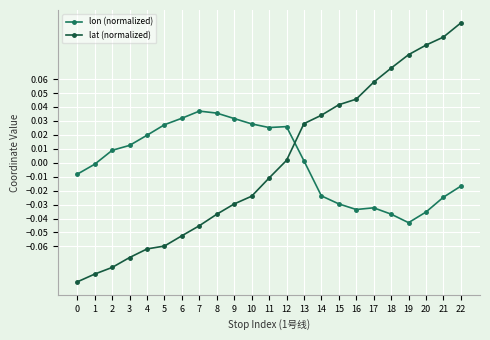

At which category is the sum across all series the highest?

22